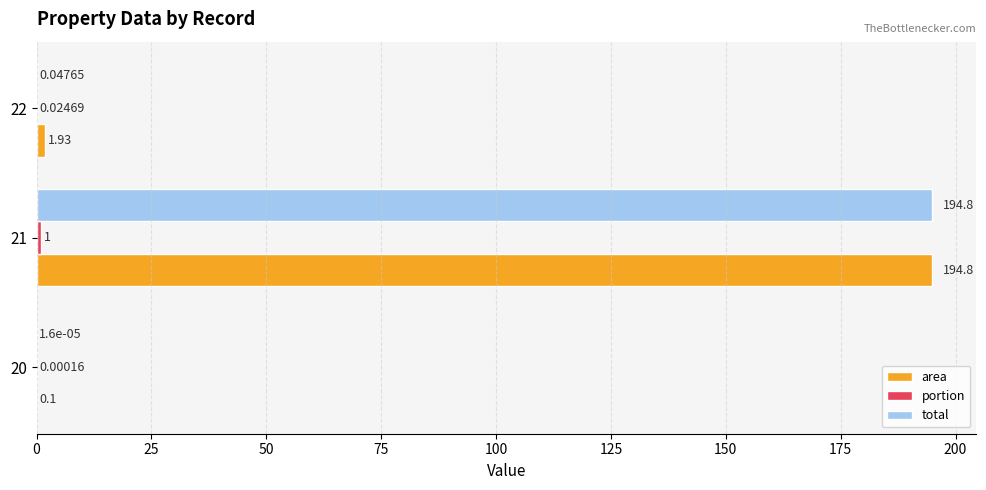

At which category is the sum across all series the highest?

21